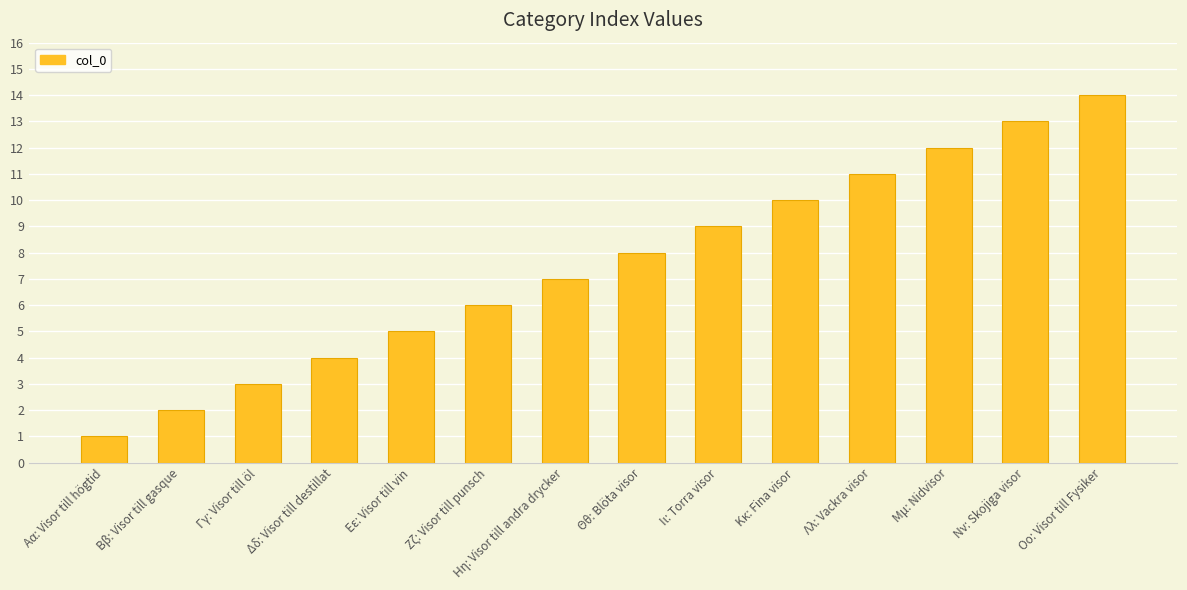

Between Θθ: Blöta visor and Μμ: Nidvisor, which is larger?

Μμ: Nidvisor